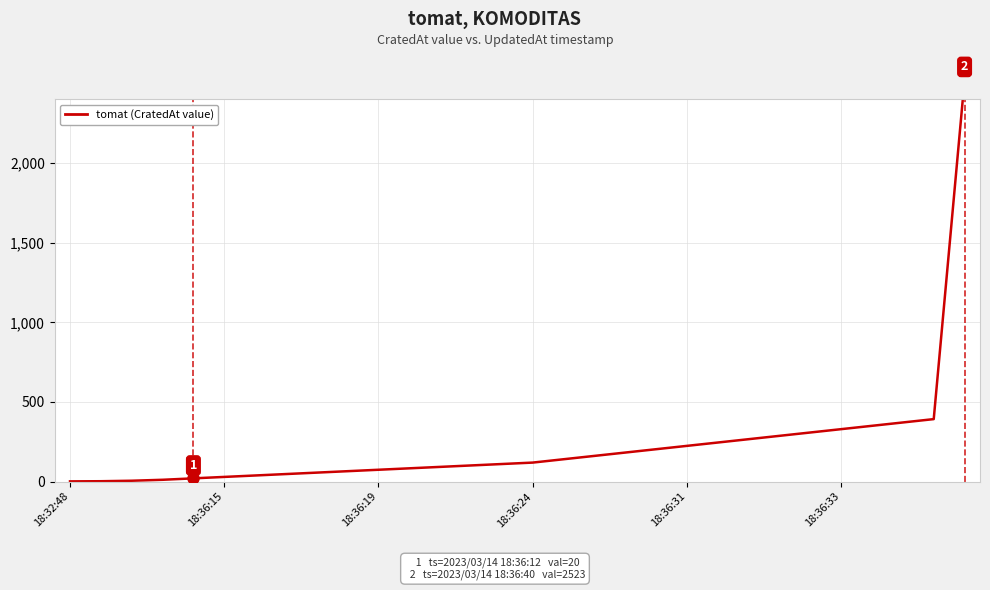

What is the greatest value displayed?

2523